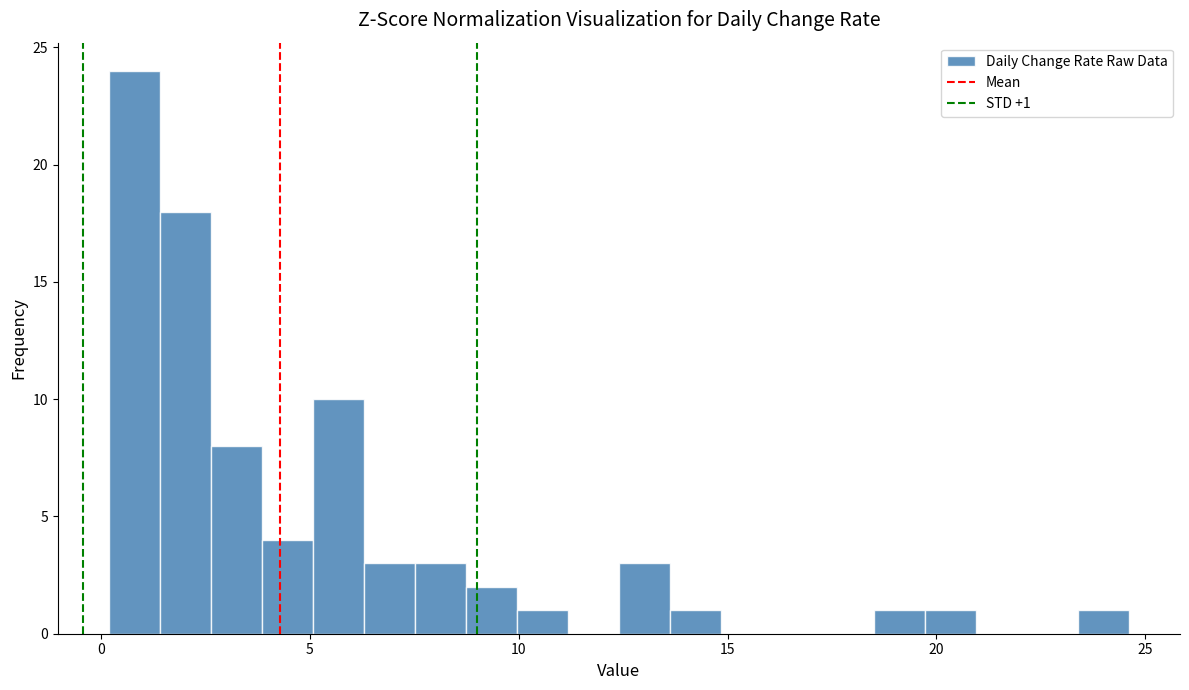

Around what value on the x-axis is the tallest bar? Give the approximate position of its centre, as read against the axis.

1.0